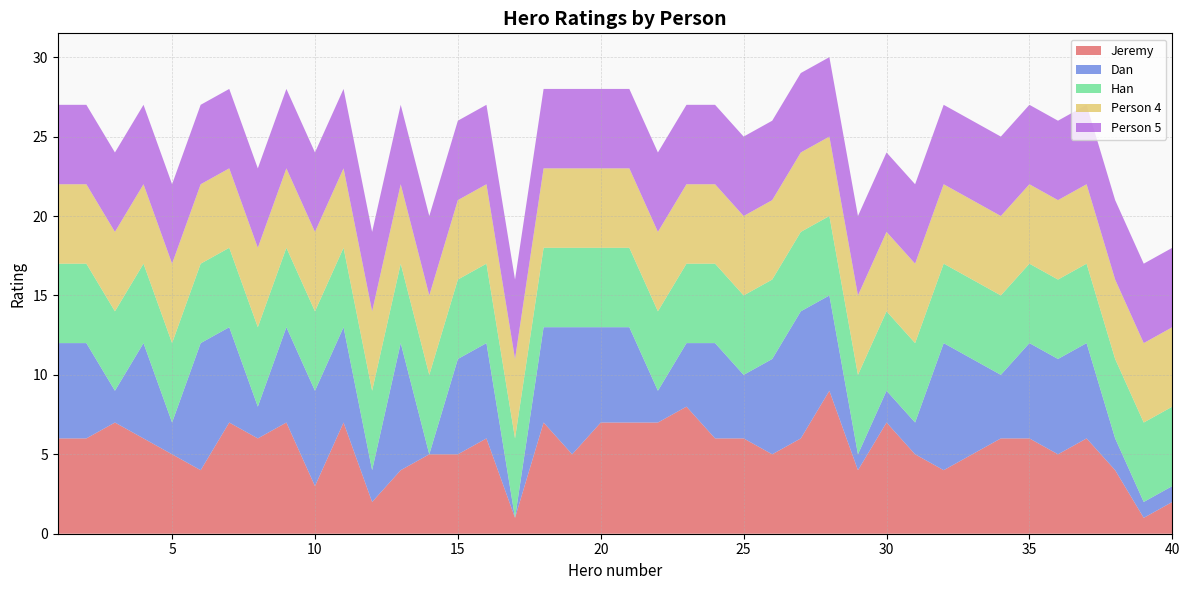

Reading left to right, transcribe all the data shown in this chart.

Jeremy: 1=6	2=6	3=7	4=6	5=5	6=4	7=7	8=6	9=7	10=3	11=7	12=2	13=4	14=5	15=5	16=6	17=1	18=7	19=5	20=7	21=7	22=7	23=8	24=6	25=6	26=5	27=6	28=9	29=4	30=7	31=5	32=4	33=5	34=6	35=6	36=5	37=6	38=4	39=1	40=2
Dan: 1=6	2=6	3=2	4=6	5=2	6=8	7=6	8=2	9=6	10=6	11=6	12=2	13=8	14=0	15=6	16=6	17=0	18=6	19=8	20=6	21=6	22=2	23=4	24=6	25=4	26=6	27=8	28=6	29=1	30=2	31=2	32=8	33=6	34=4	35=6	36=6	37=6	38=2	39=1	40=1
Han: 1=5	2=5	3=5	4=5	5=5	6=5	7=5	8=5	9=5	10=5	11=5	12=5	13=5	14=5	15=5	16=5	17=5	18=5	19=5	20=5	21=5	22=5	23=5	24=5	25=5	26=5	27=5	28=5	29=5	30=5	31=5	32=5	33=5	34=5	35=5	36=5	37=5	38=5	39=5	40=5
Person 4: 1=5	2=5	3=5	4=5	5=5	6=5	7=5	8=5	9=5	10=5	11=5	12=5	13=5	14=5	15=5	16=5	17=5	18=5	19=5	20=5	21=5	22=5	23=5	24=5	25=5	26=5	27=5	28=5	29=5	30=5	31=5	32=5	33=5	34=5	35=5	36=5	37=5	38=5	39=5	40=5
Person 5: 1=5	2=5	3=5	4=5	5=5	6=5	7=5	8=5	9=5	10=5	11=5	12=5	13=5	14=5	15=5	16=5	17=5	18=5	19=5	20=5	21=5	22=5	23=5	24=5	25=5	26=5	27=5	28=5	29=5	30=5	31=5	32=5	33=5	34=5	35=5	36=5	37=5	38=5	39=5	40=5